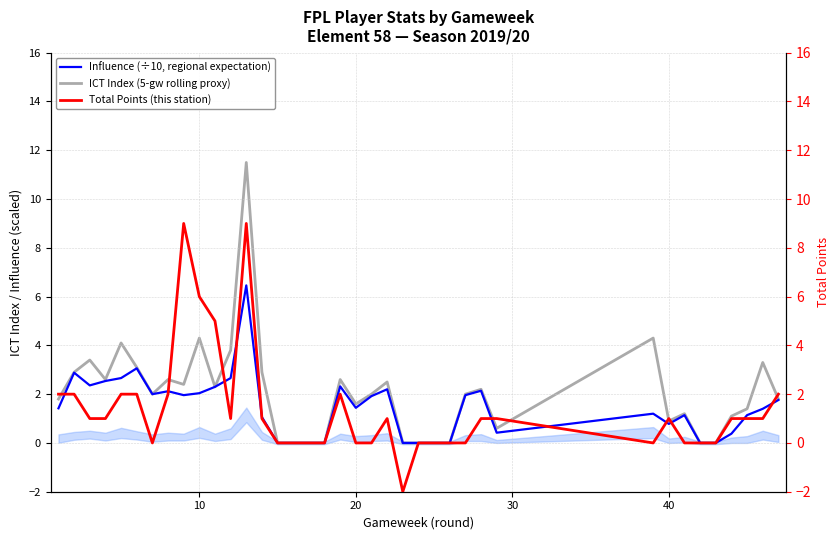

True or false: Total Points (this station) has a value of 2.7 at 18.

False